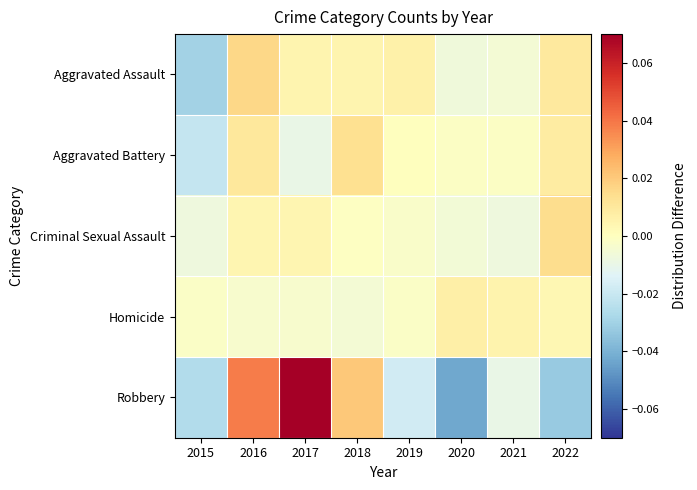

Which has a higher value, 2018 or 2016?

2016